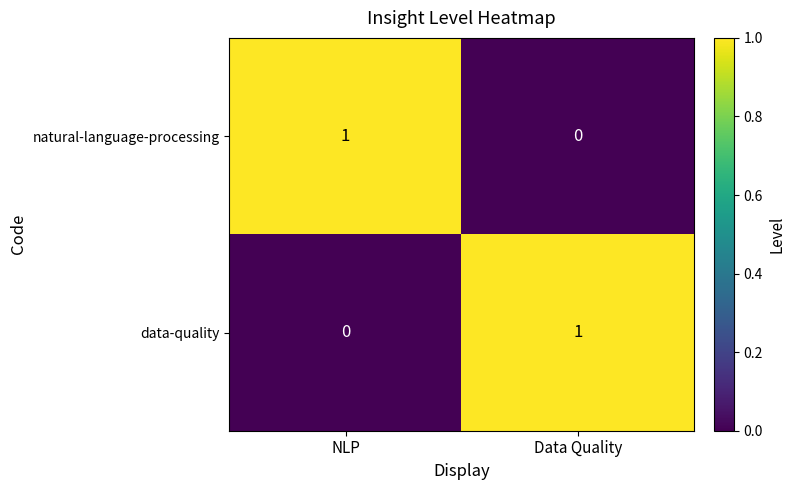

Which category has the lowest value in the natural-language-processing series?

Data Quality